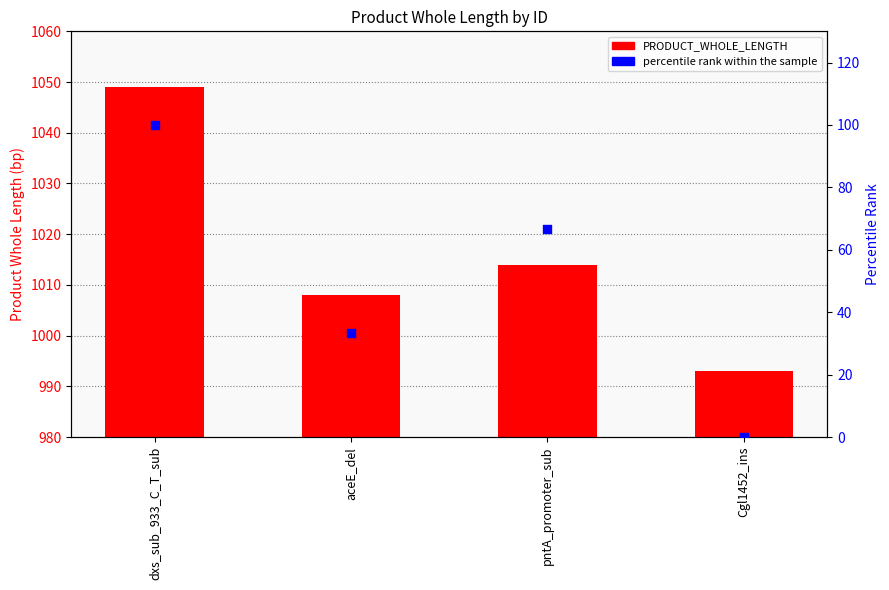

What is the total value across all series at Cgl1452_ins?

993.0